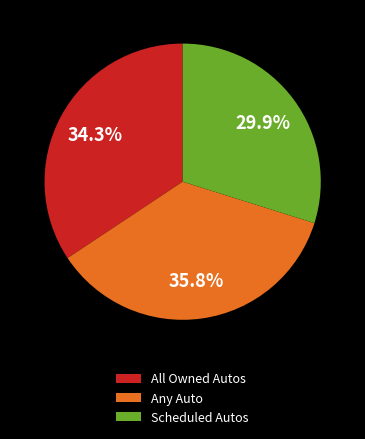

The Scheduled Autos slice represents 24% of the pie. True or false?

False